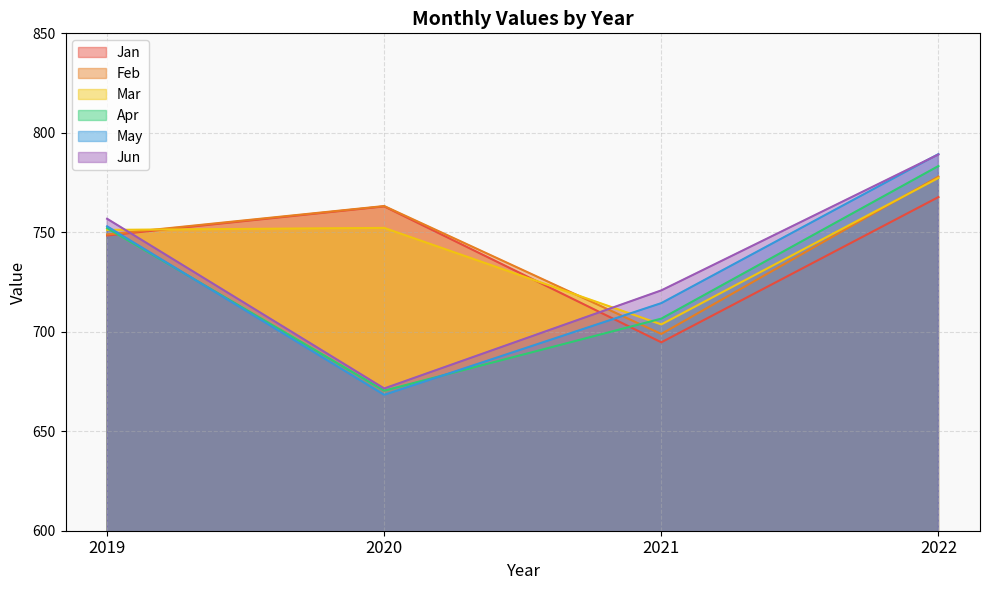

Does the chart have visible grid lines?

Yes